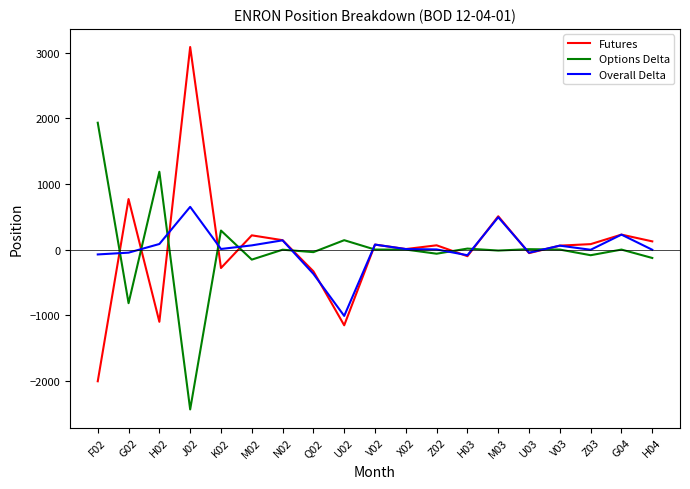

The value of Overall Delta at N02 is 141. True or false?

True